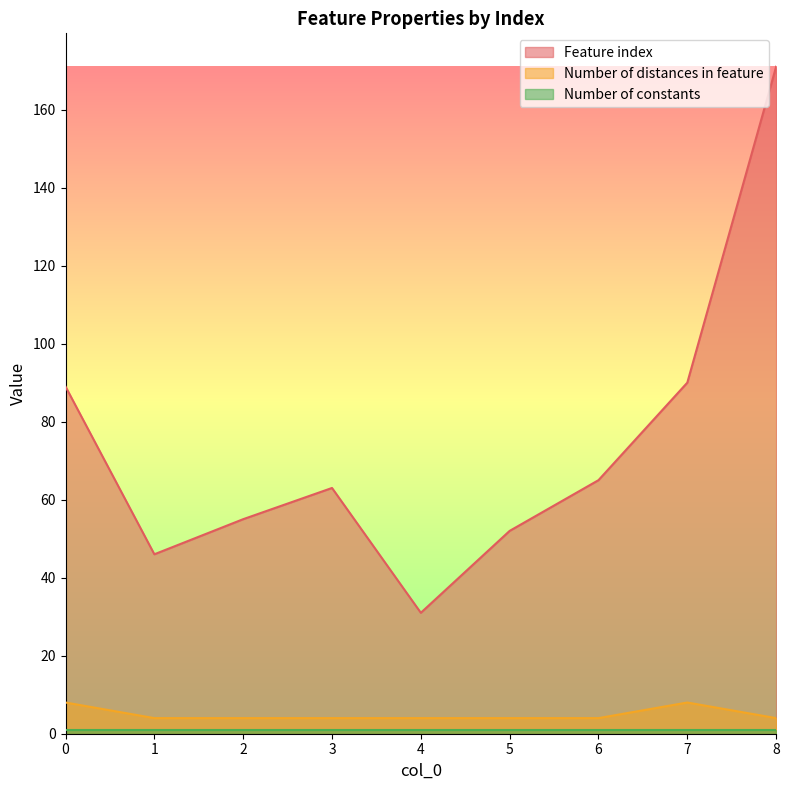

What is the difference between the maximum and minimum values in the Number of distances in feature series?

4